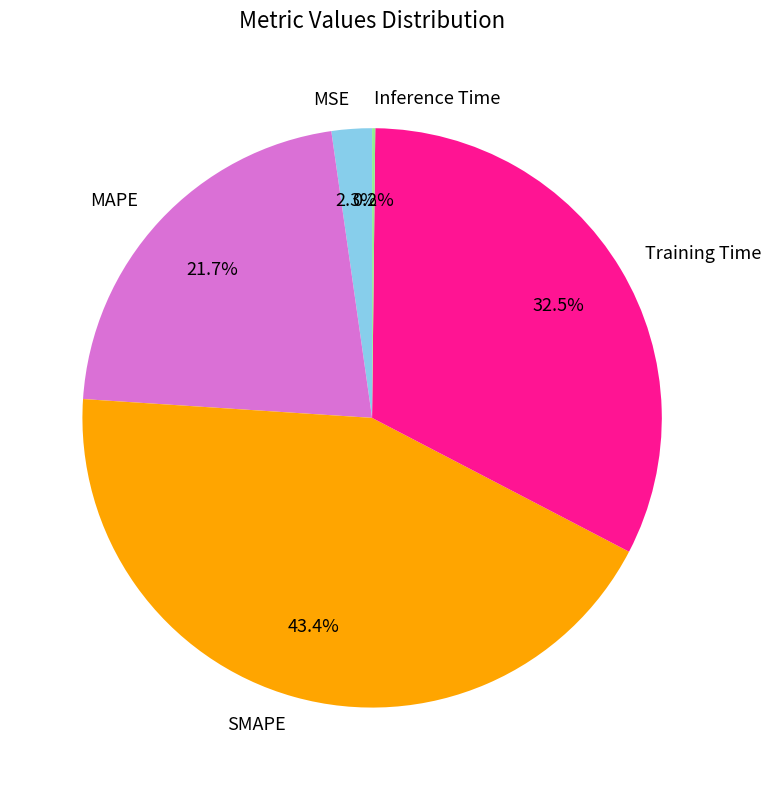

Which slice is the largest?

SMAPE